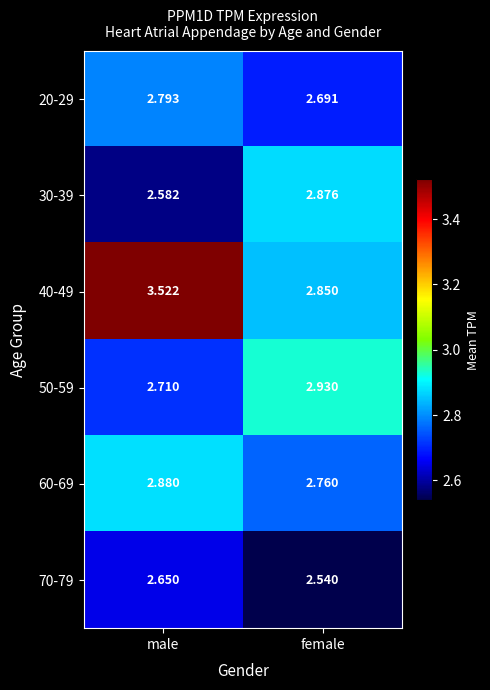

Rank the categories by 40-49 value from lowest to highest.

female, male